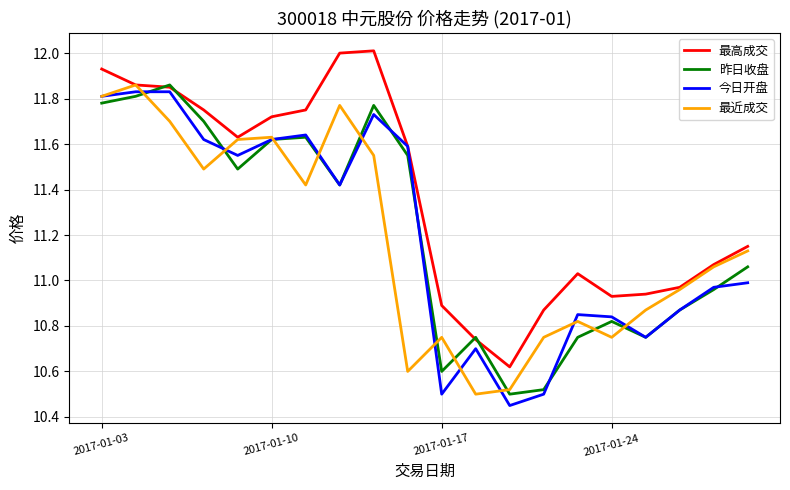

What are all the series names shown in the legend?

最高成交, 昨日收盘, 今日开盘, 最近成交